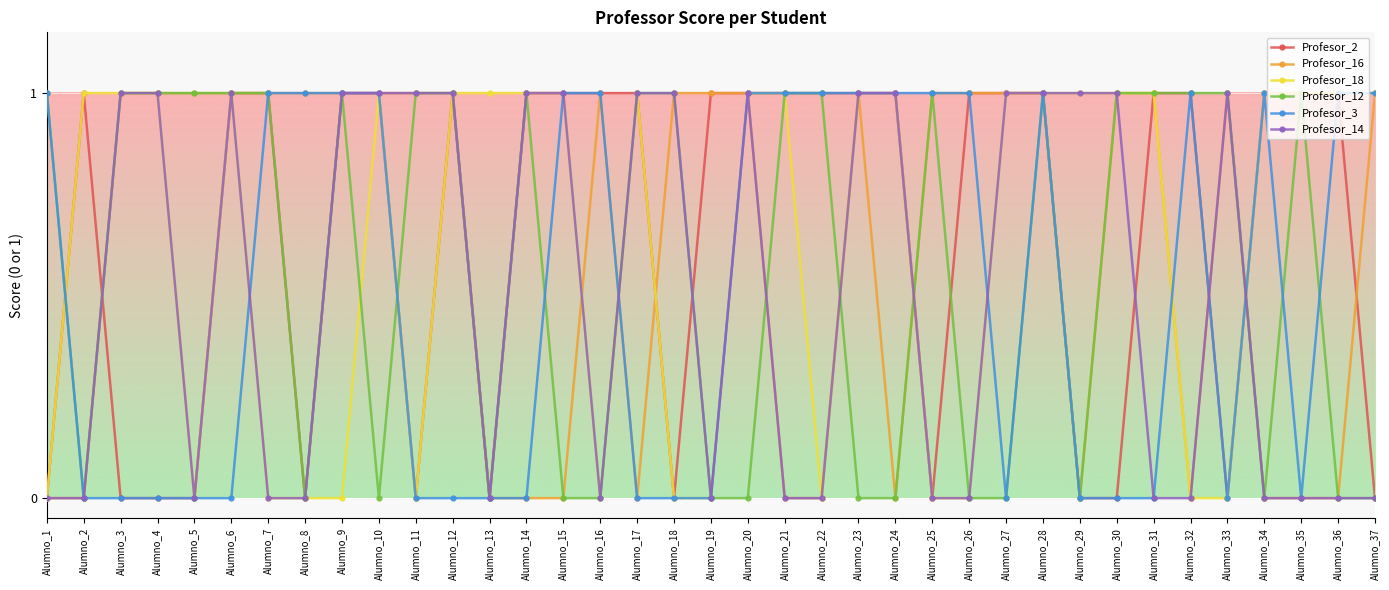

True or false: Profesor_16 has a value of 2 at Alumno_33.

False